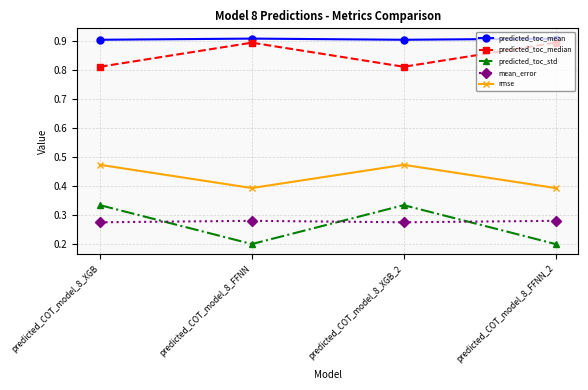

What is the label of the 1st point from the right?

predicted_COT_model_8_FFNN_2